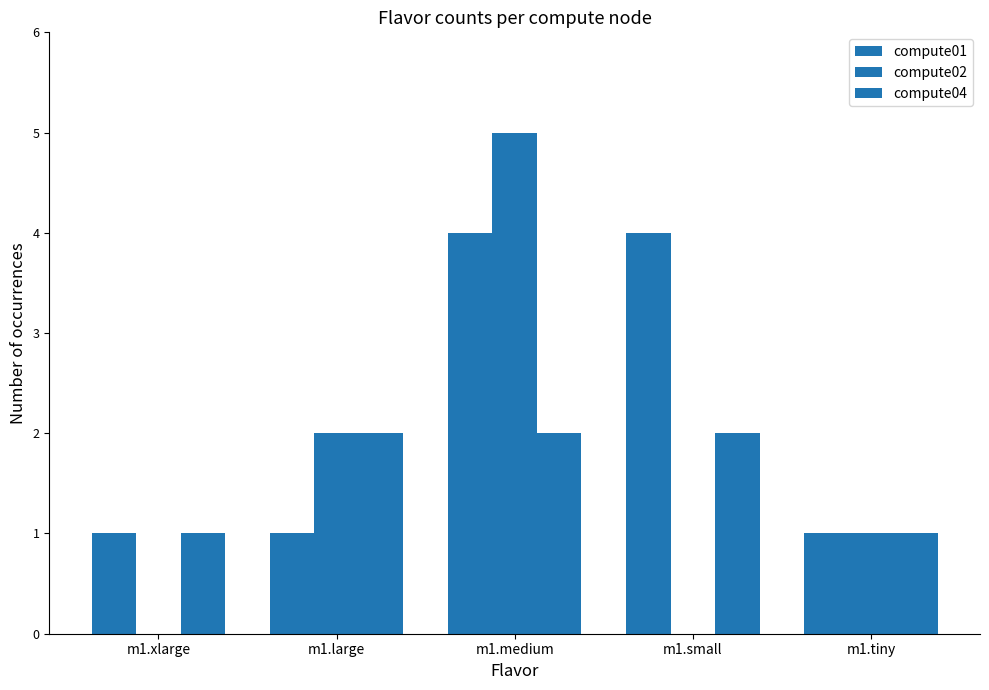

Is it true that compute04 equals 3 at m1.small?

False